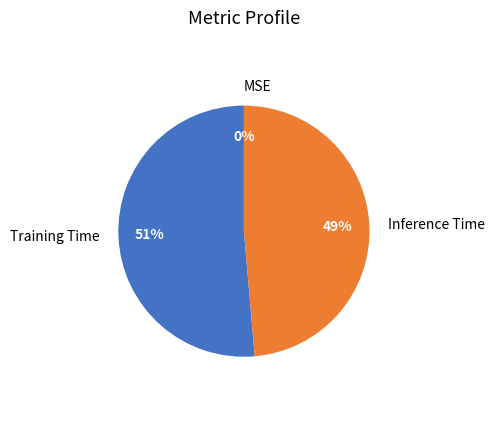

The Training Time slice represents 51% of the pie. True or false?

True